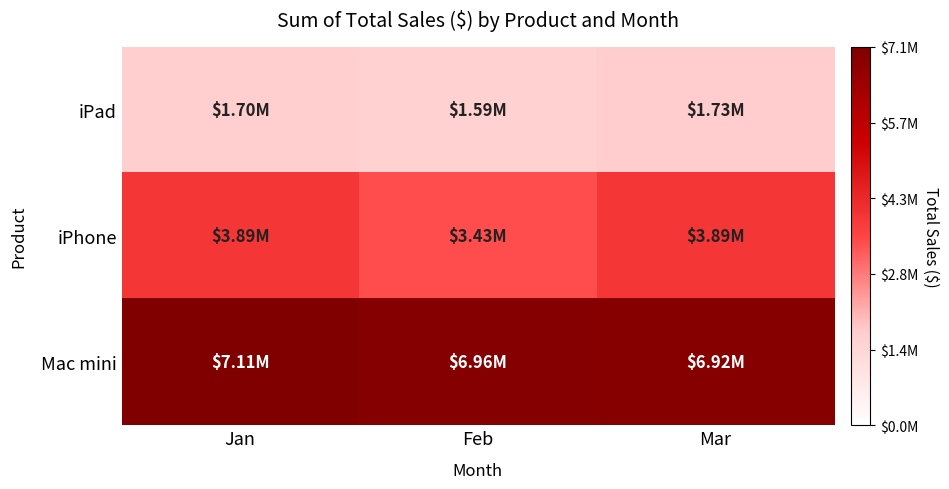

What is the smallest value displayed?

1589000